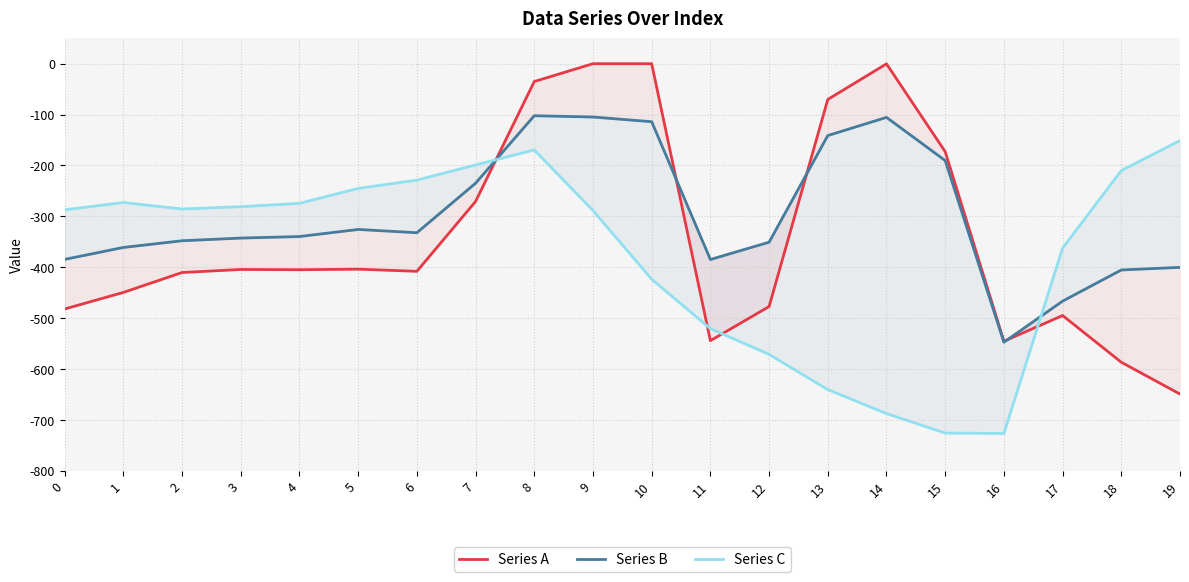

At which label does Series A first exceed -404?

5